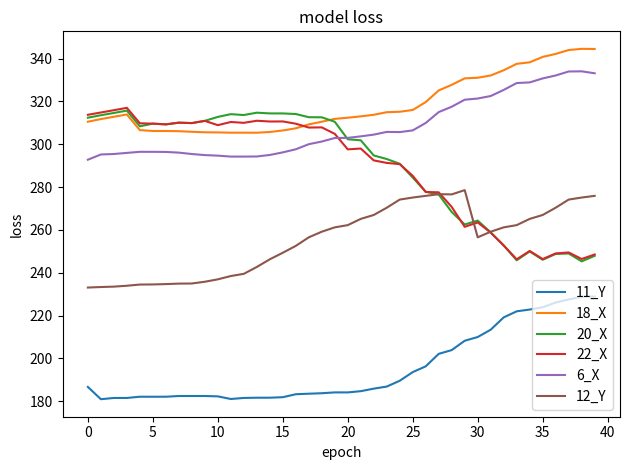

What is the average value of the 11_Y series?

195.2